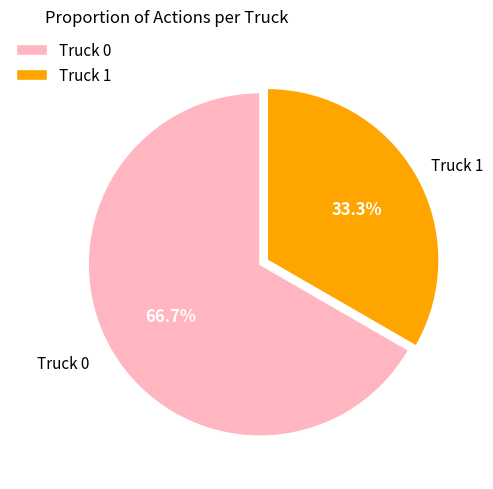

Approximately how many times larger is the value at Truck 1 compared to Truck 0?

0.5